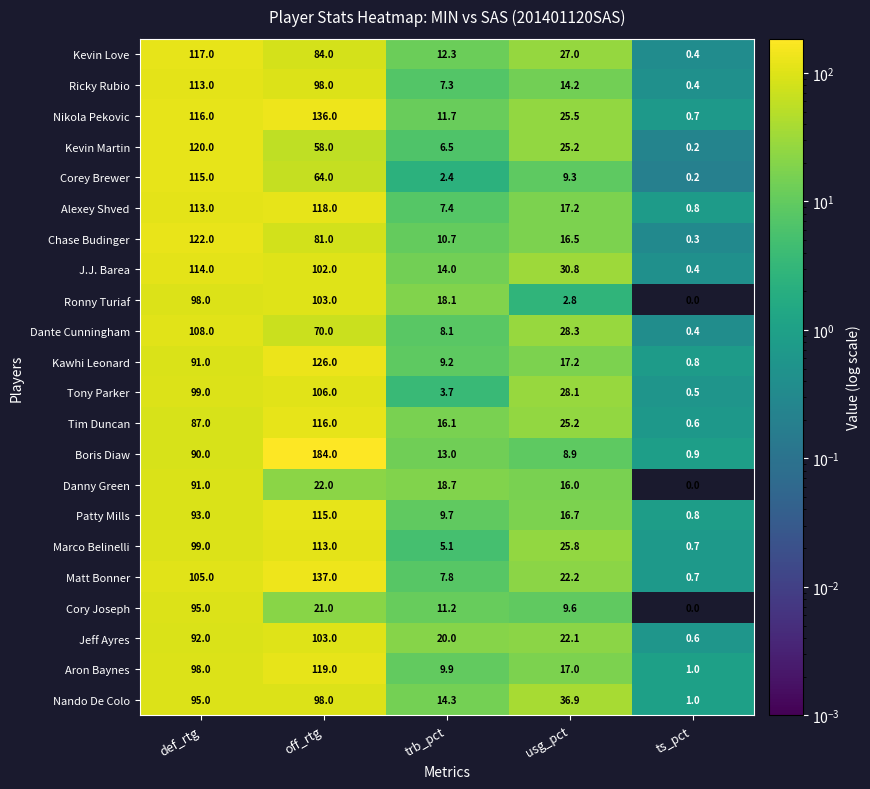

What value does the Marco Belinelli series have at ts_pct?

0.7